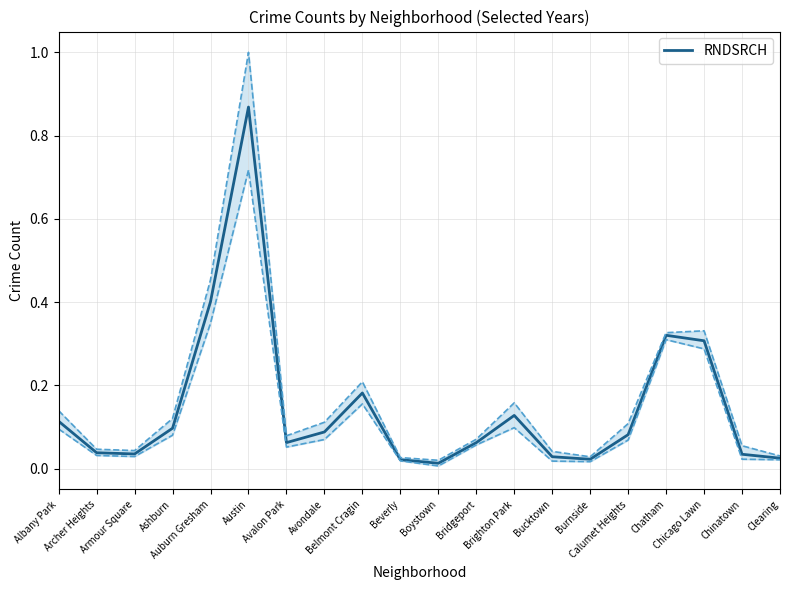

Reading left to right, what are all the values shown in this chart?

0.1	0.0	0.0	0.1	0.4	0.9	0.1	0.1	0.2	0.0	0.0	0.1	0.1	0.0	0.0	0.1	0.3	0.3	0.0	0.0